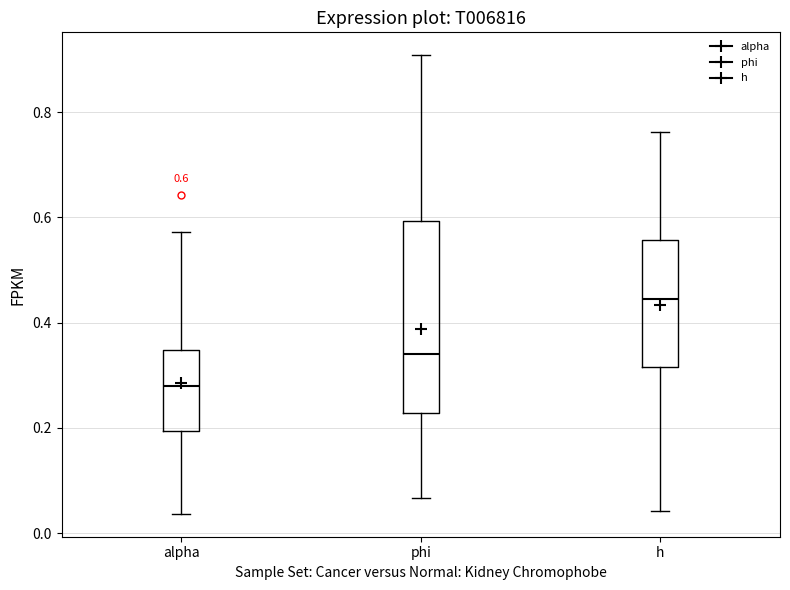

Comparing the boxes themselves (not the whiskers), which one is the tallest?

phi